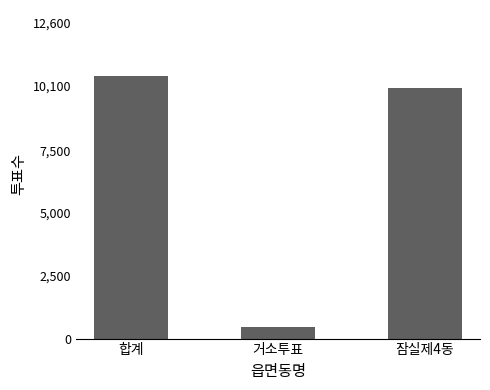

Where does the data first go above 10001?

합계